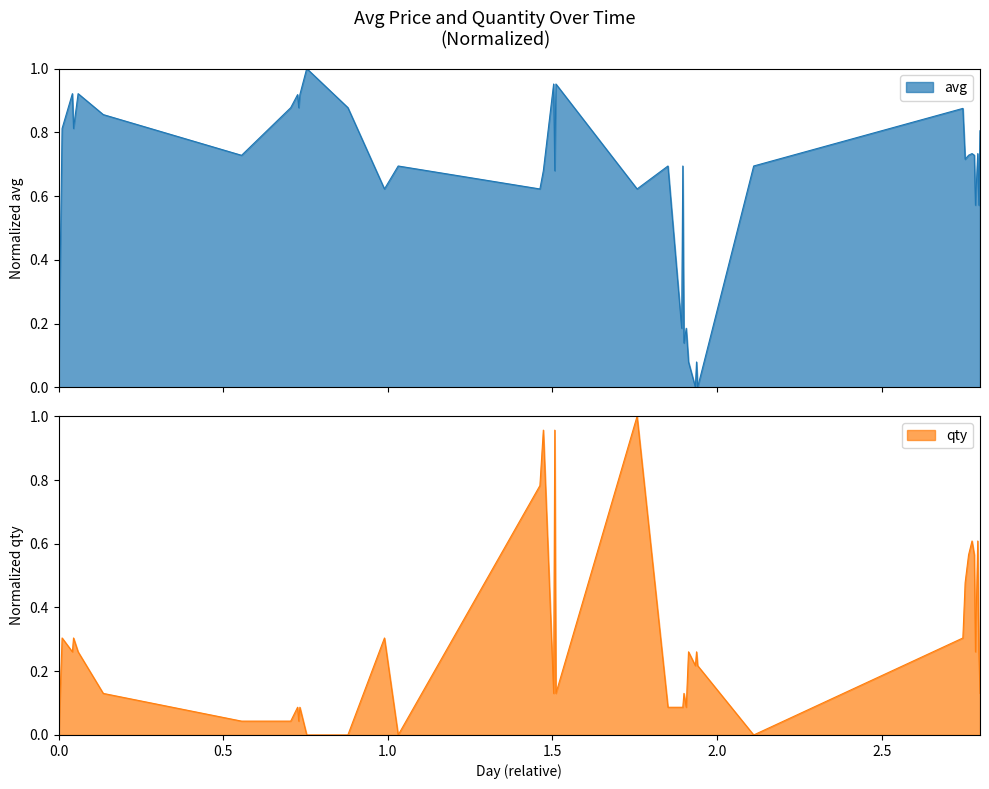

Which series ends up on top after the final intersection of avg and qty?

avg